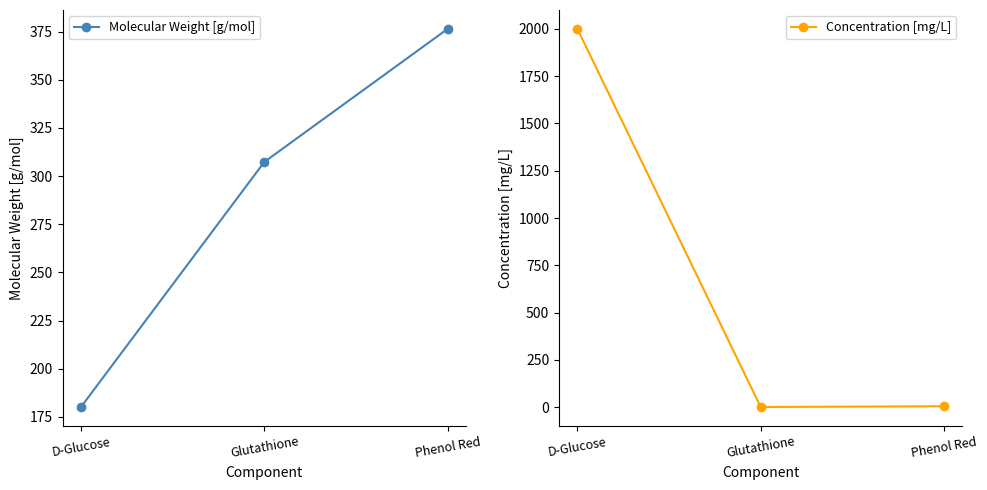

What is the sum of all Molecular Weight [g/mol] values?

863.8